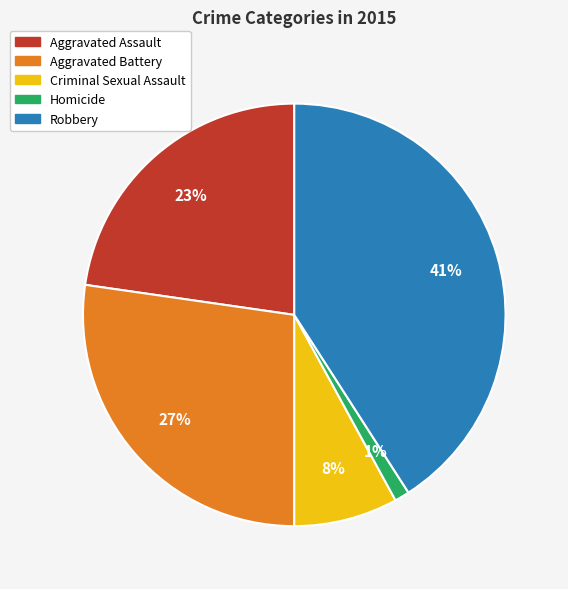

How many slices are in this pie chart?

5